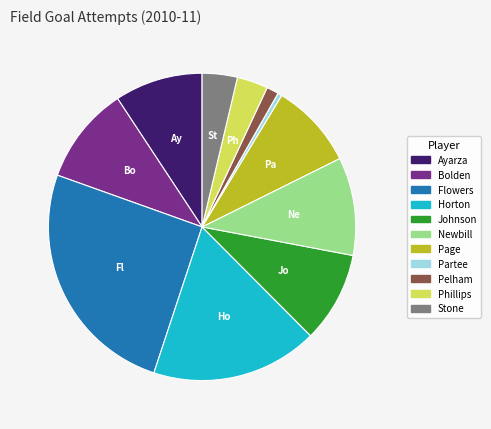

Count the number of slices in the pie.

11